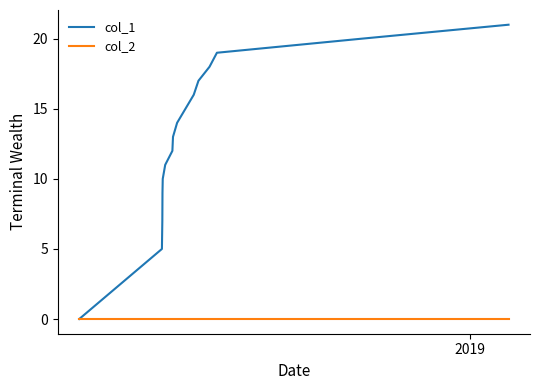

Which series has the widest spread of values?

col_1